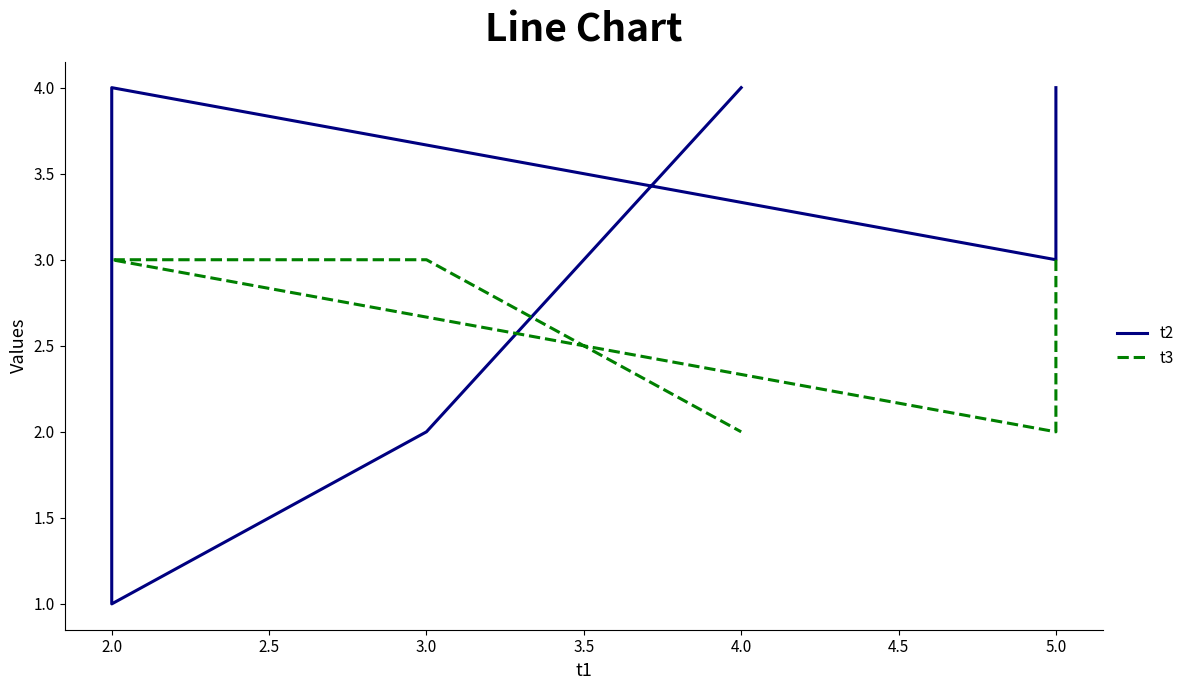

What is the difference between the maximum and minimum values in the t3 series?

1